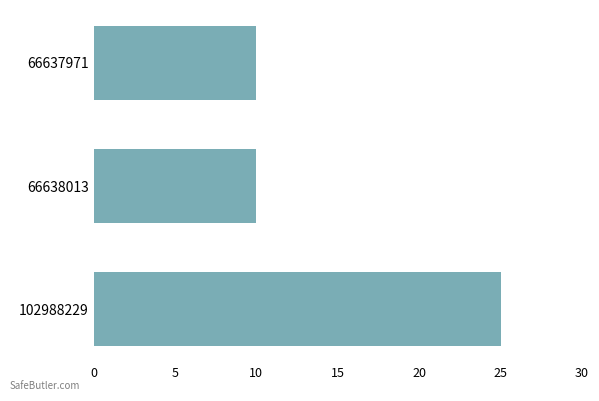

Which category has the highest value across all series?

102988229